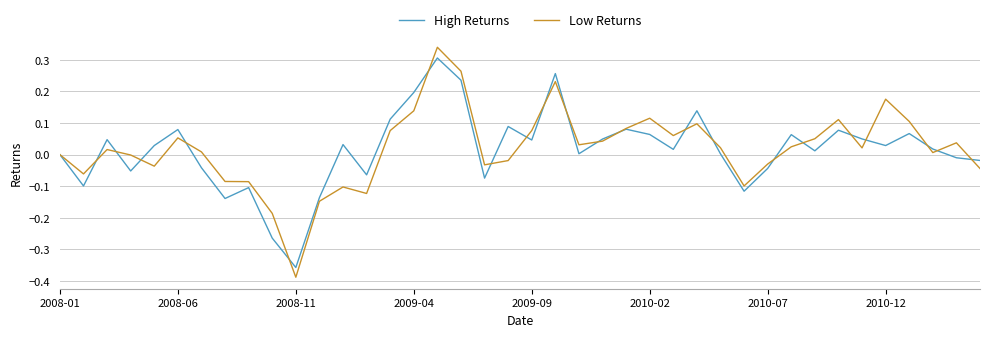

What are all the series names shown in the legend?

High Returns, Low Returns